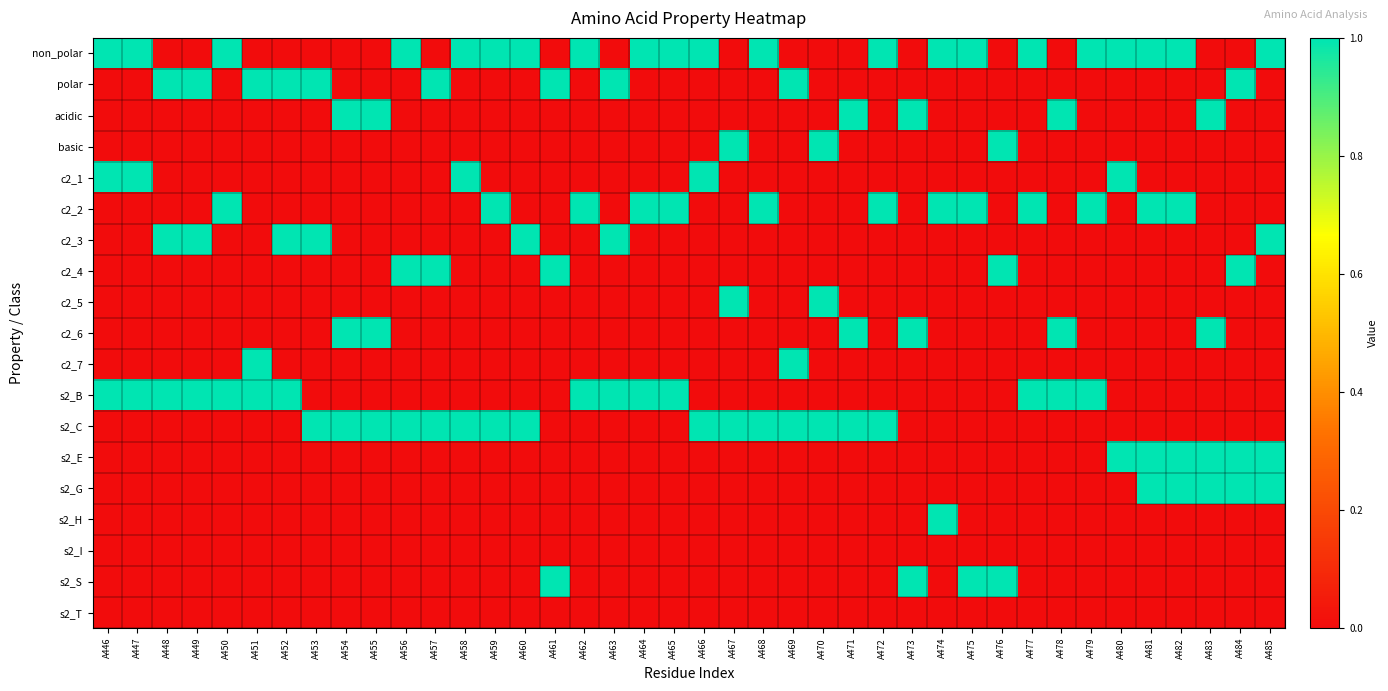

What is the difference between the highest and lowest values at A473?

1